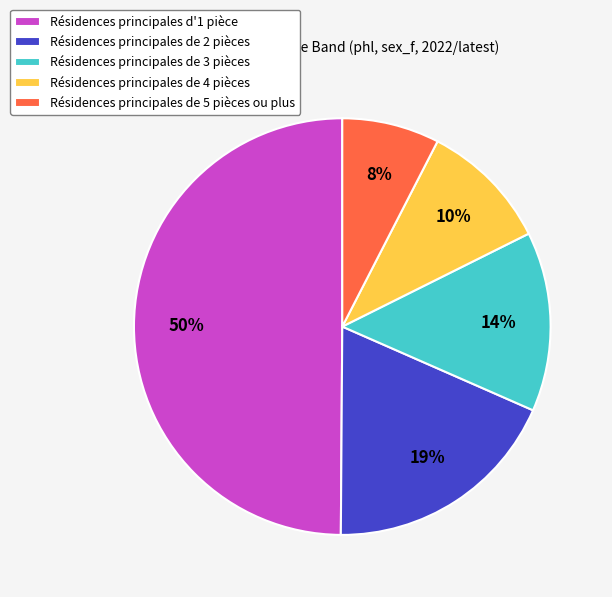

Approximately how many times larger is the value at Résidences principales de 2 pièces compared to Résidences principales d'1 pièce?

0.4